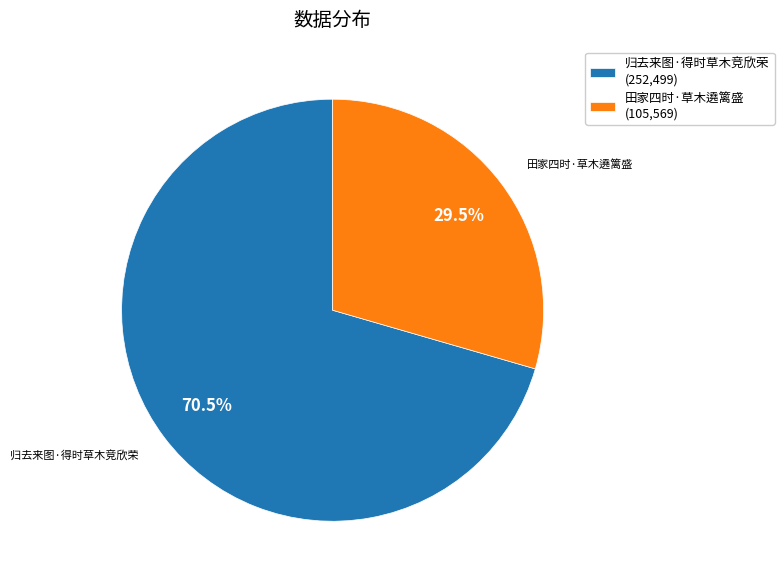

Which category has the biggest portion of the pie?

归去来图·得时草木竞欣荣